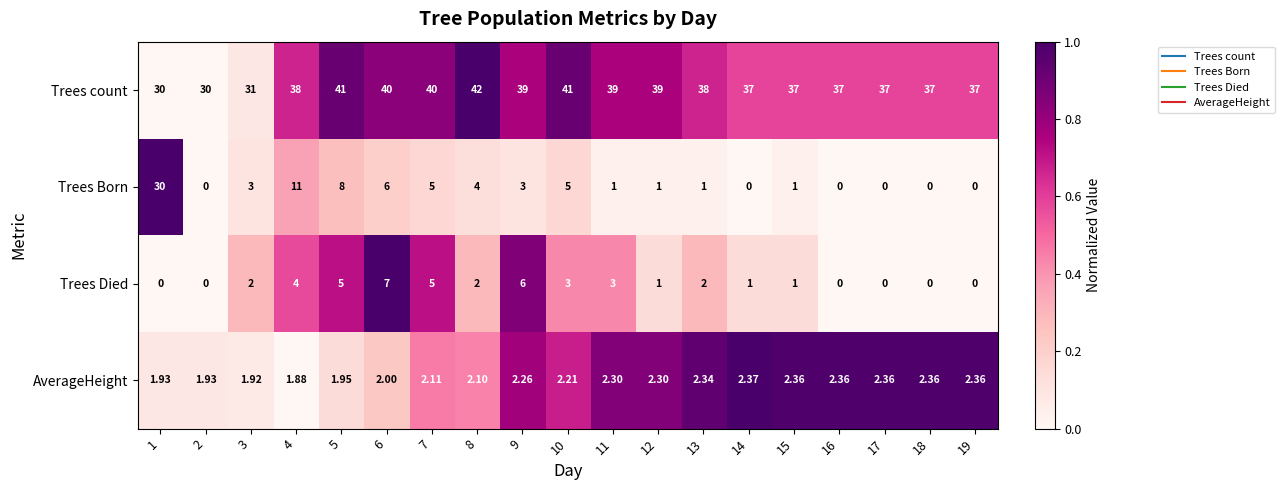

Which series changed the most between 5 and 12?

Trees Born